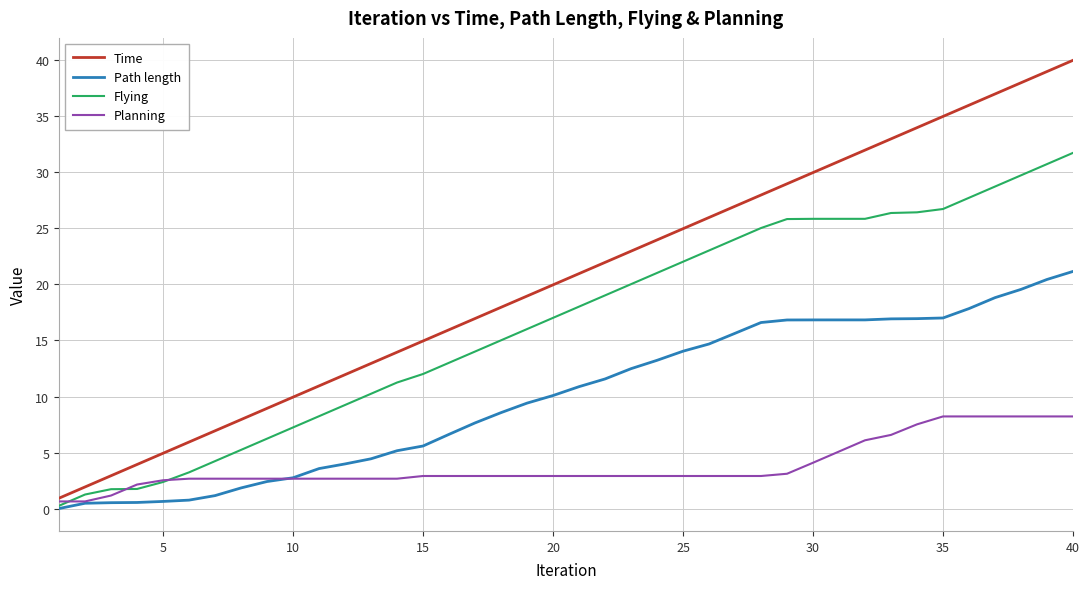

List the series in order of their peak value, highest first.

Time, Flying, Path length, Planning